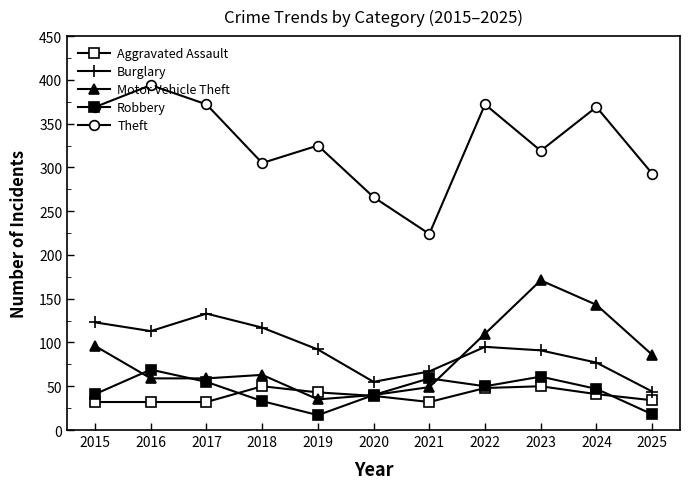

True or false: Robbery and Theft cross at least once.

False